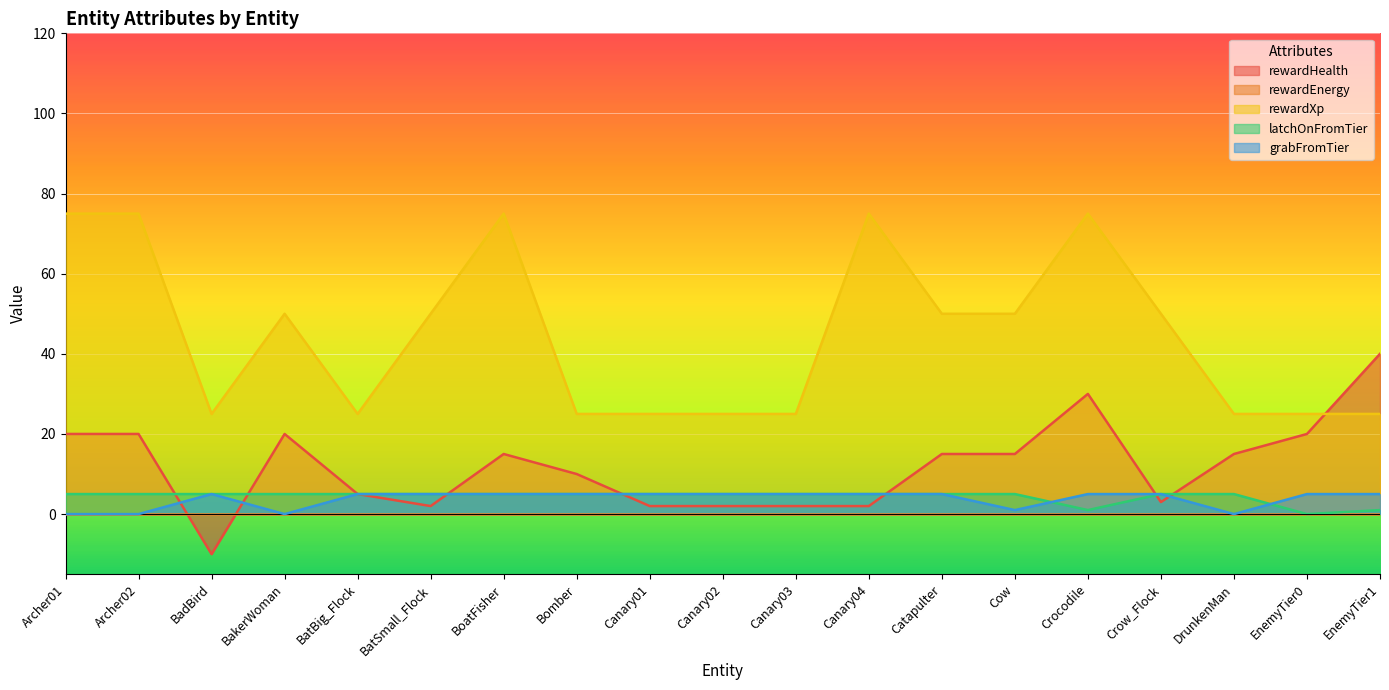

The rewardHealth series shows 2 at Canary01. True or false?

True